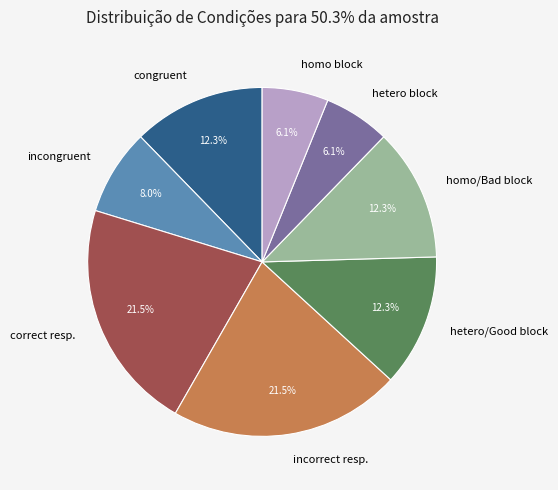

What is the ratio of the value at homo block to the value at homo/Bad block?

0.5